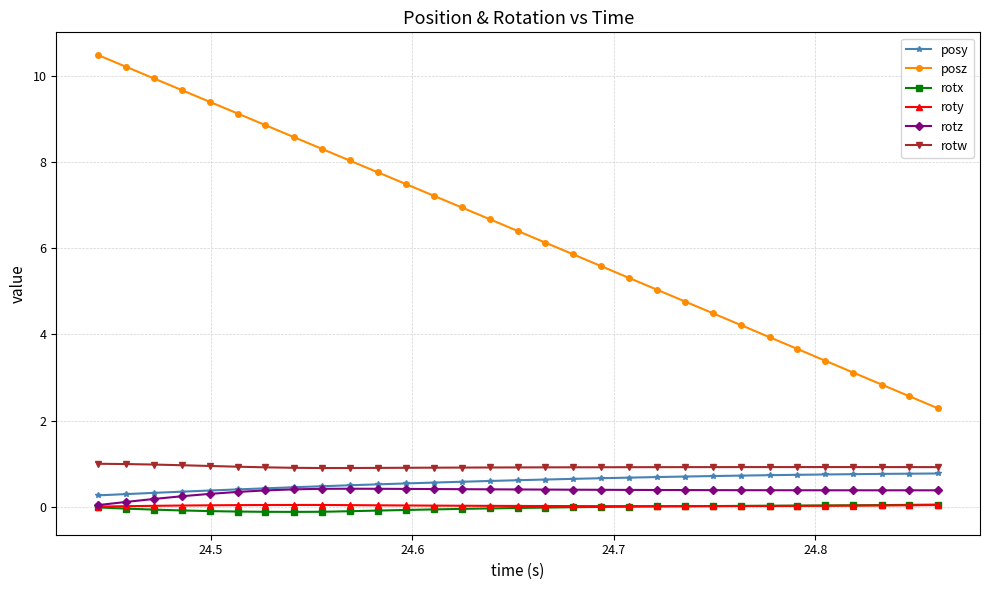

Which series has the largest total across all categories?

posz